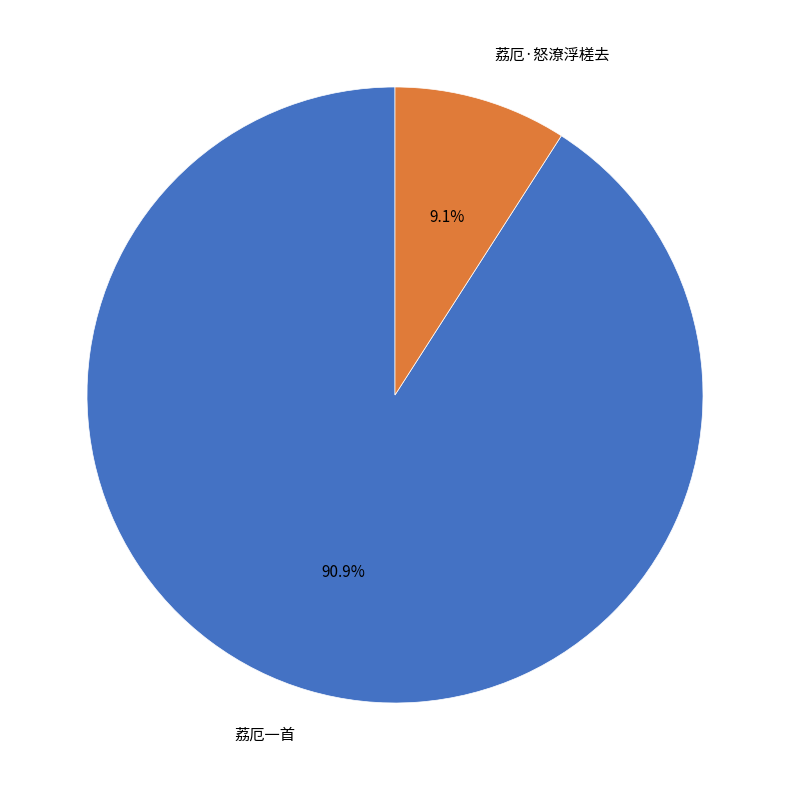

How many segments does this pie chart have?

2